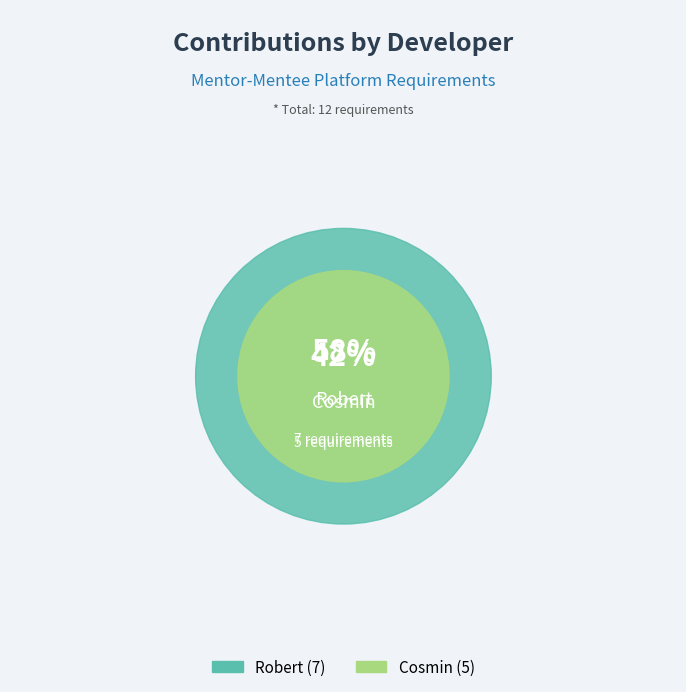

To the nearest percent, what is the average slice percentage?

50%